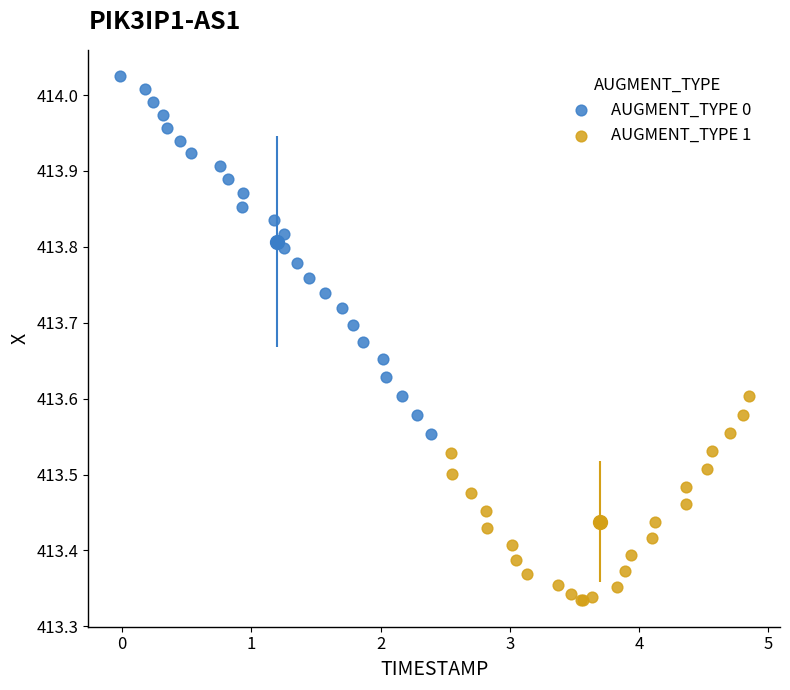

What are all the series names shown in the legend?

AUGMENT_TYPE 0, AUGMENT_TYPE 1